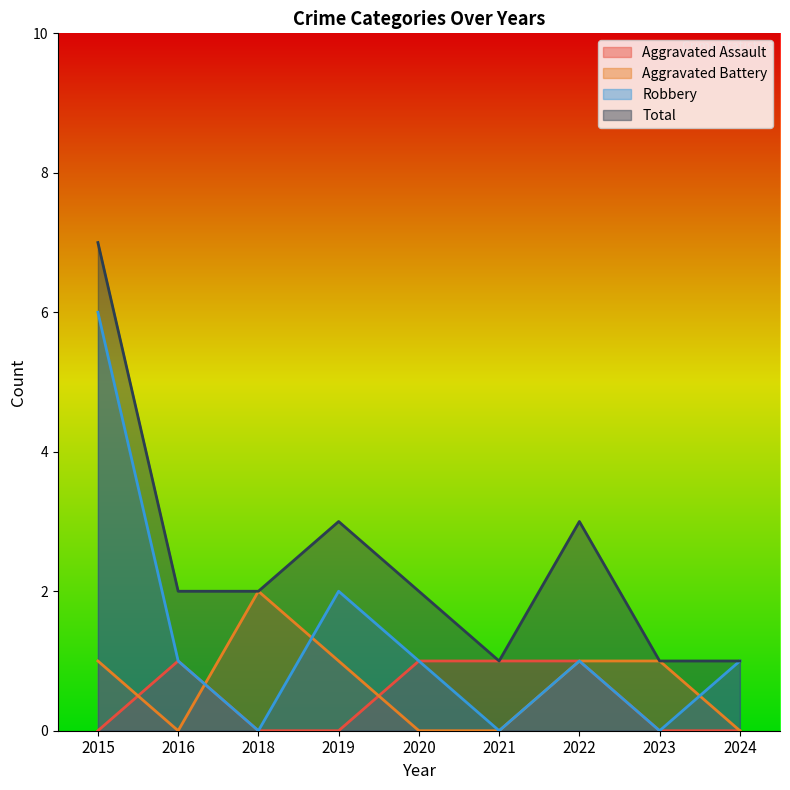

At which category is the sum across all series the highest?

2015